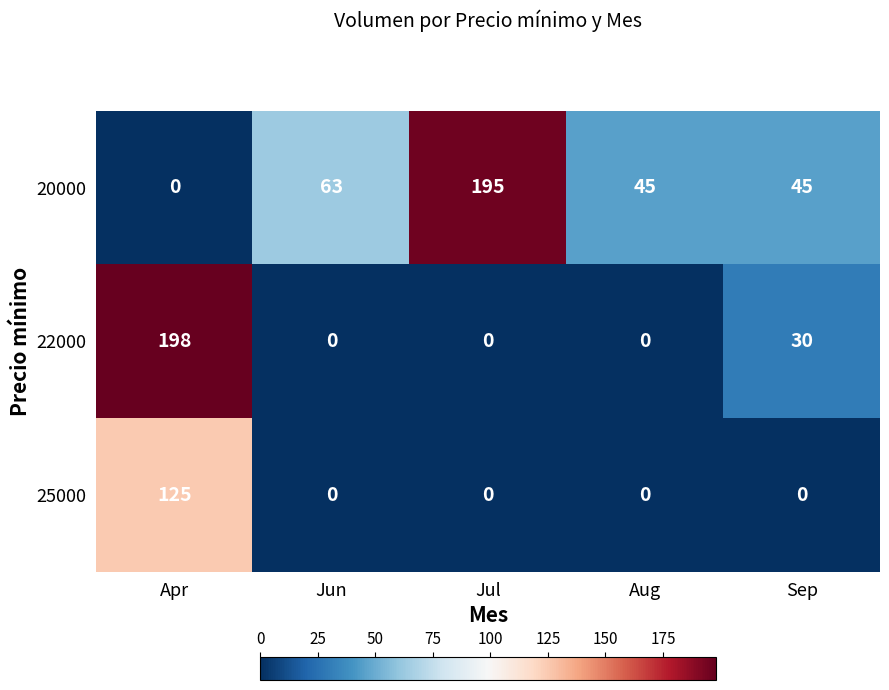

Rank the series by their average value, from lowest to highest.

25000, 22000, 20000